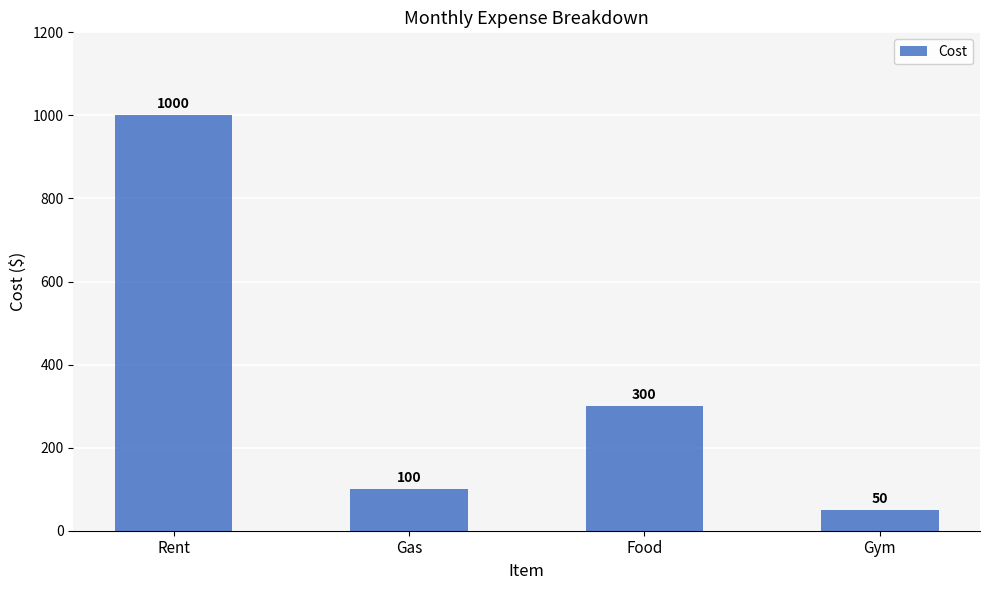

Between Food and Gym, which is larger?

Food